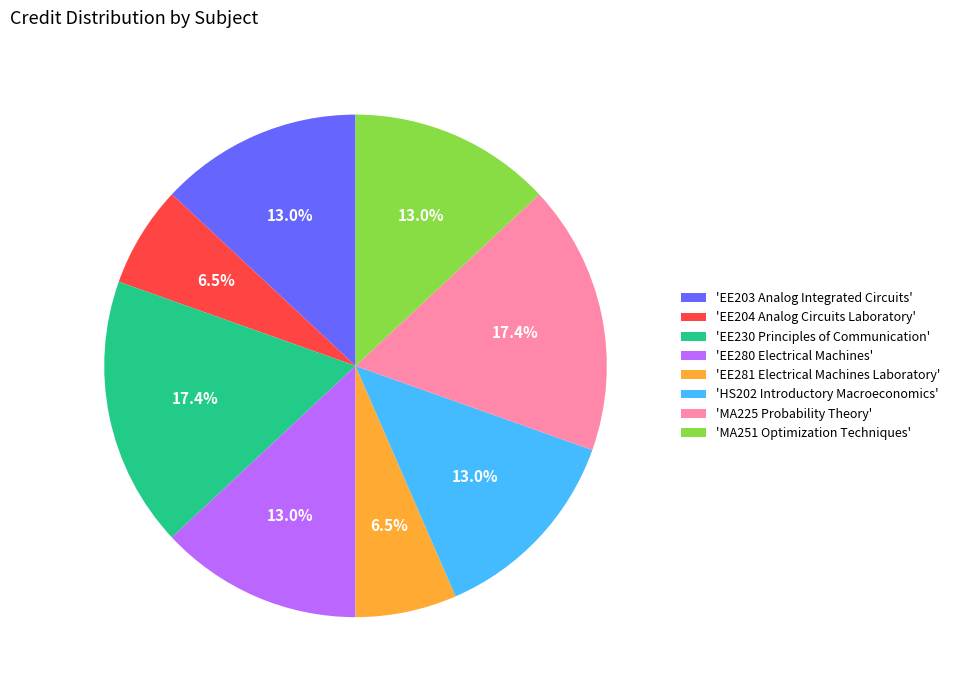

Is there any slice that represents more than half of the pie?

No